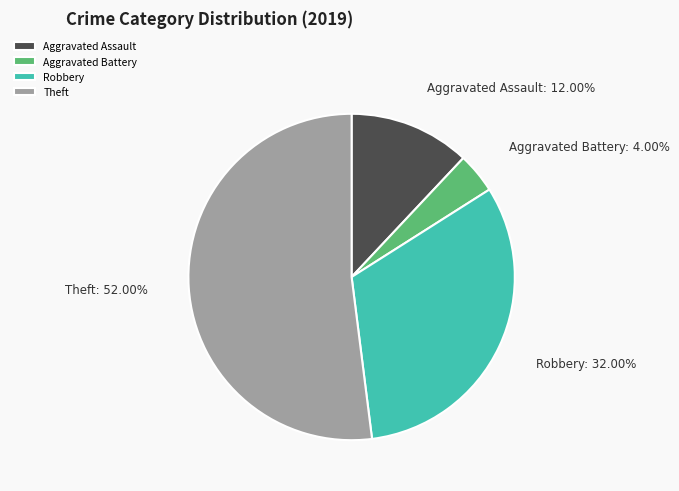

What is the largest slice in the pie chart?

Theft